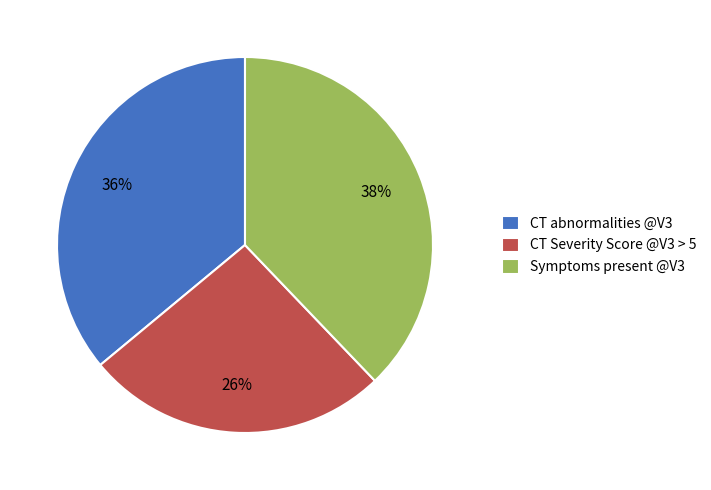

Rank the categories by value from lowest to highest.

CT Severity Score @V3 > 5, CT abnormalities @V3, Symptoms present @V3